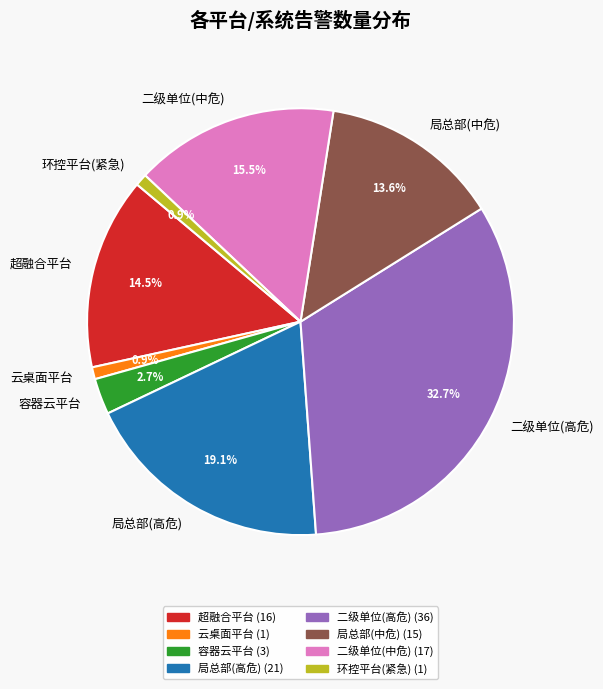

What is the ratio of the value at 容器云平台 to the value at 局总部(中危)?

0.2